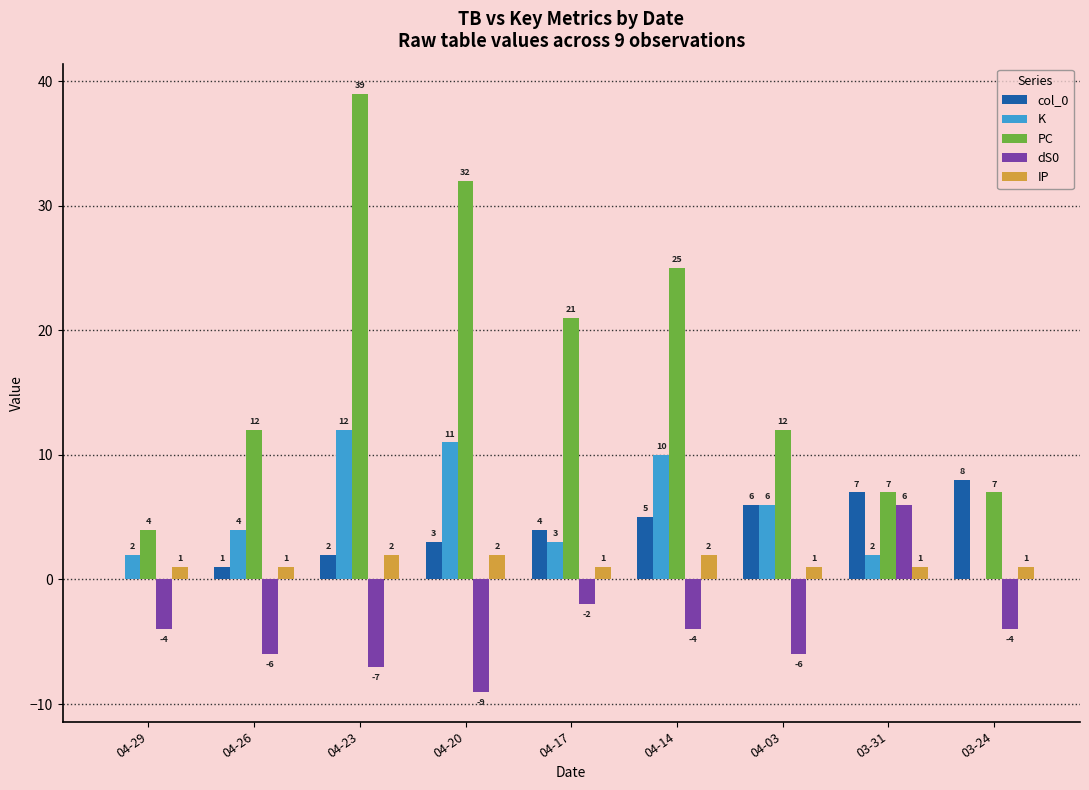

The dS0 series shows -6 at 04-26. True or false?

True